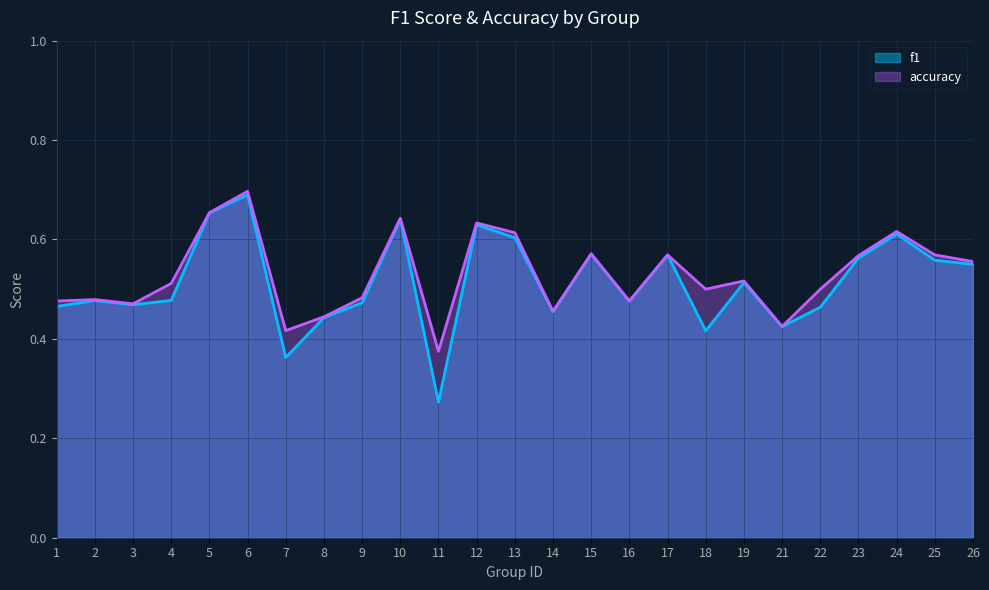

At which label is f1 closest to 0?

11